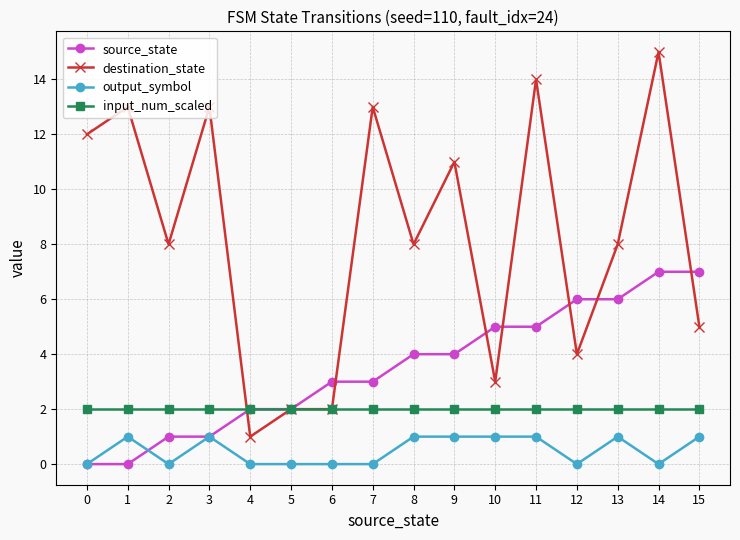

How many series are shown in this chart?

4